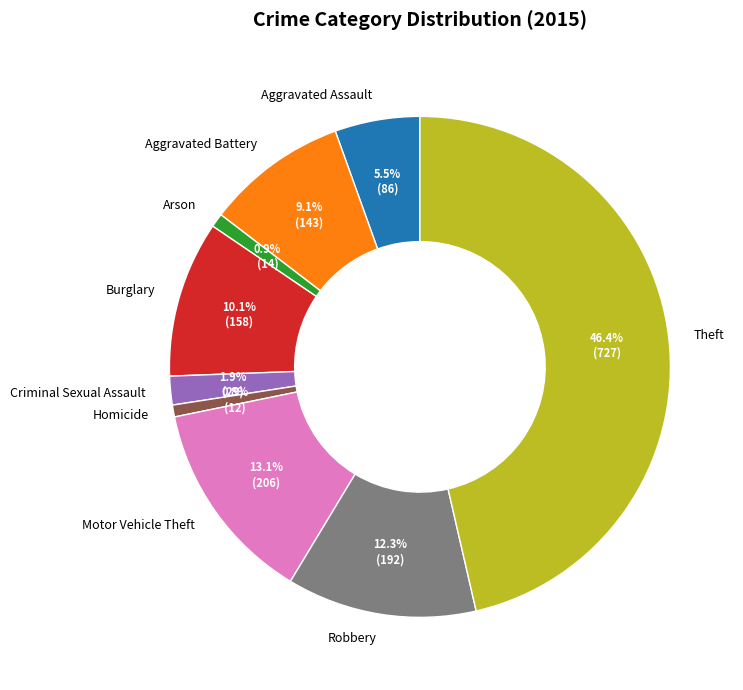

Does any single category account for the majority?

No